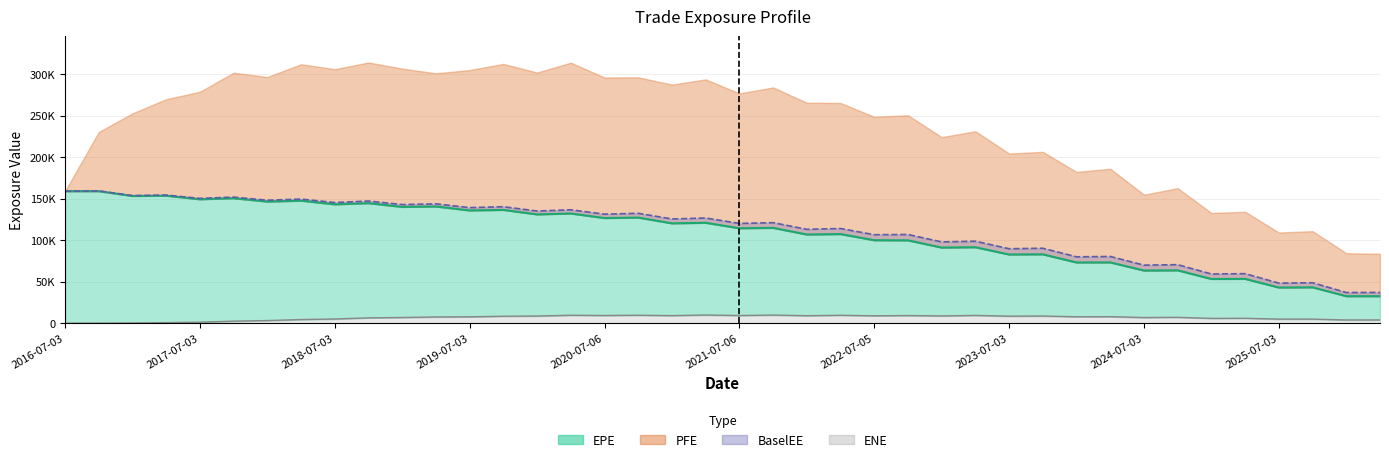

Which has a higher value, 2024-07-03 or 2019-07-03?

2019-07-03